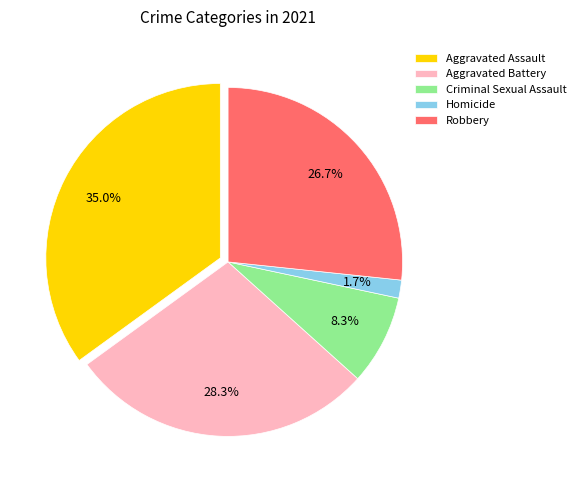

Between Robbery and Criminal Sexual Assault, which is larger?

Robbery